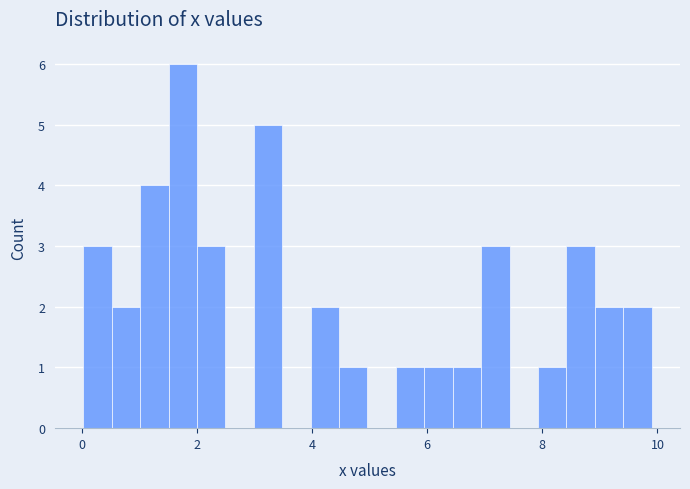

Around what value on the x-axis is the tallest bar? Give the approximate position of its centre, as read against the axis.

1.8